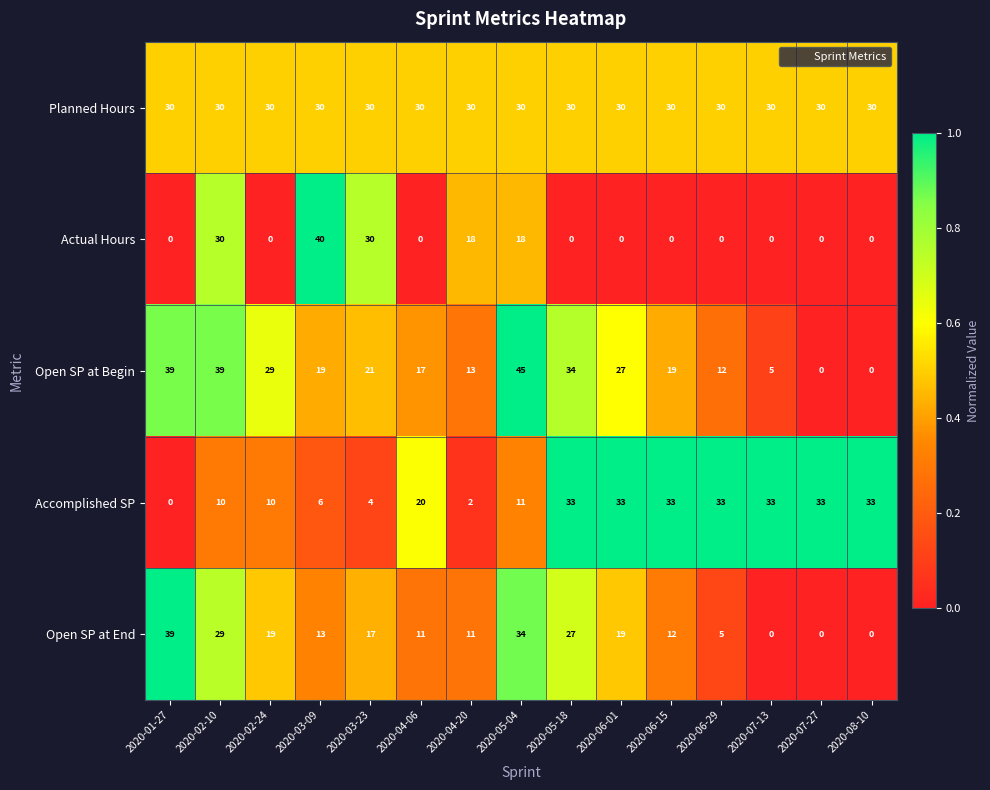

The Accomplished SP series shows 20 at 2020-04-06. True or false?

True